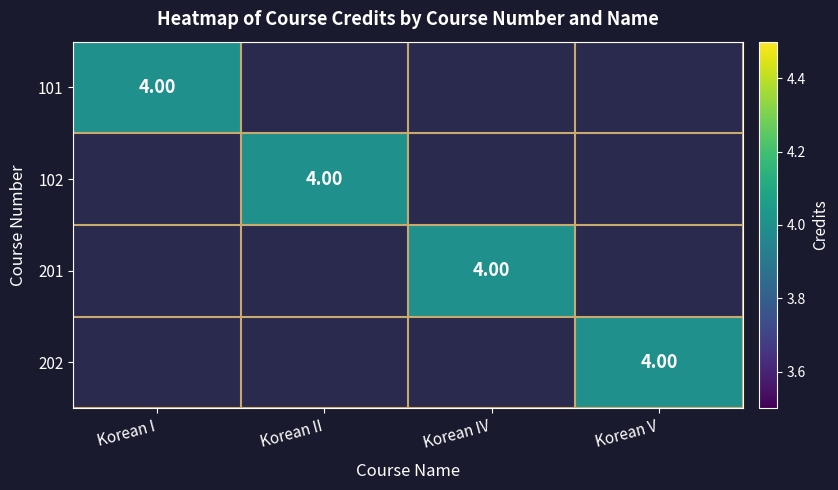

At Korean V, list the series in order from smallest to largest.

101, 102, 201, 202